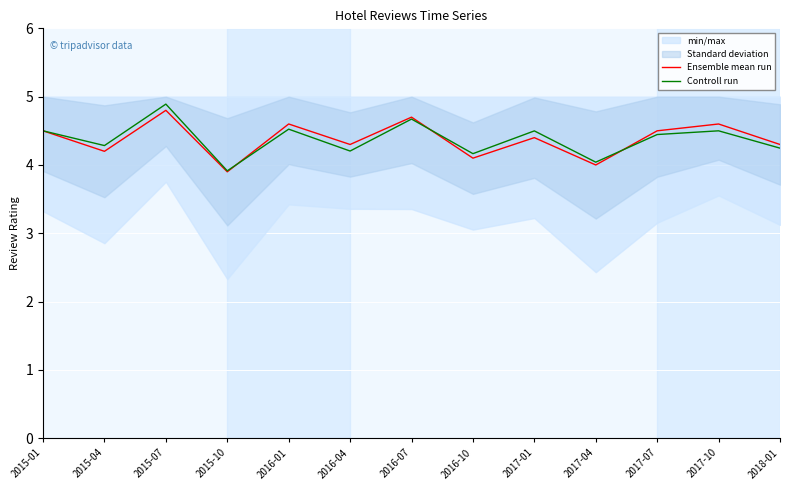

What is the sum of all Controll run values?

56.9